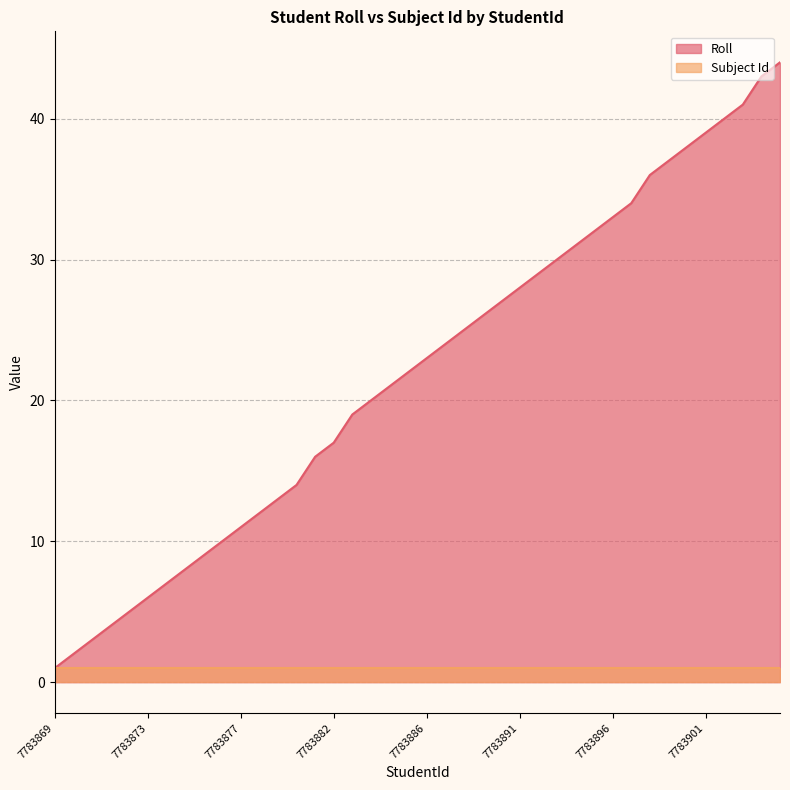

Count the number of categories in the chart.

40